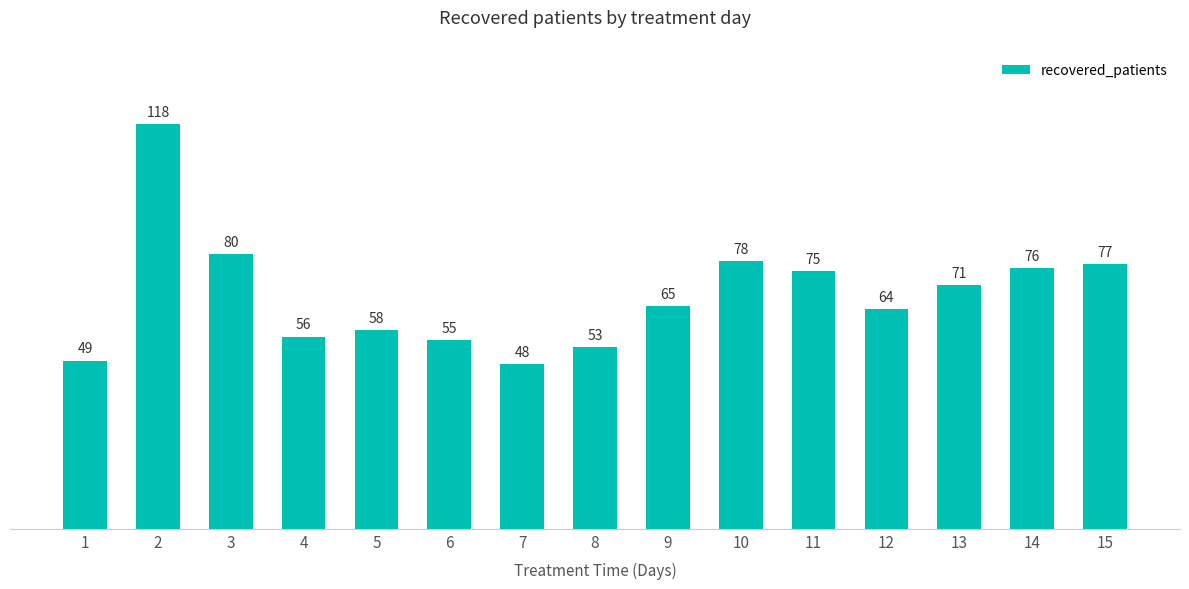

What is the sum of the values at 15 and 4?

133